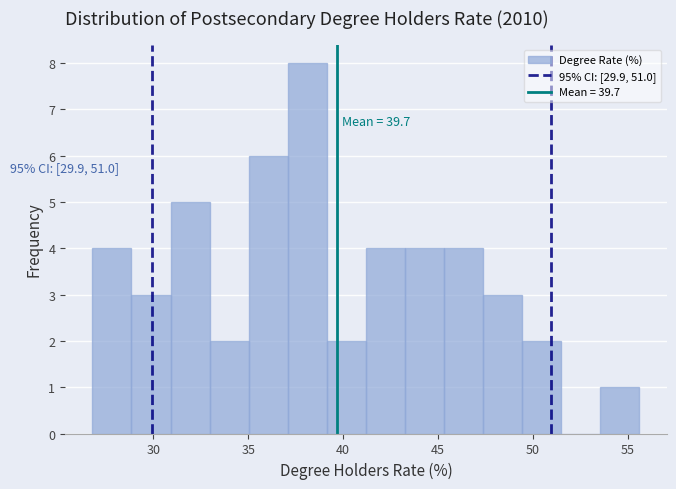

Over which range of the x-axis is the bar tallest?

37.0 to 39.0